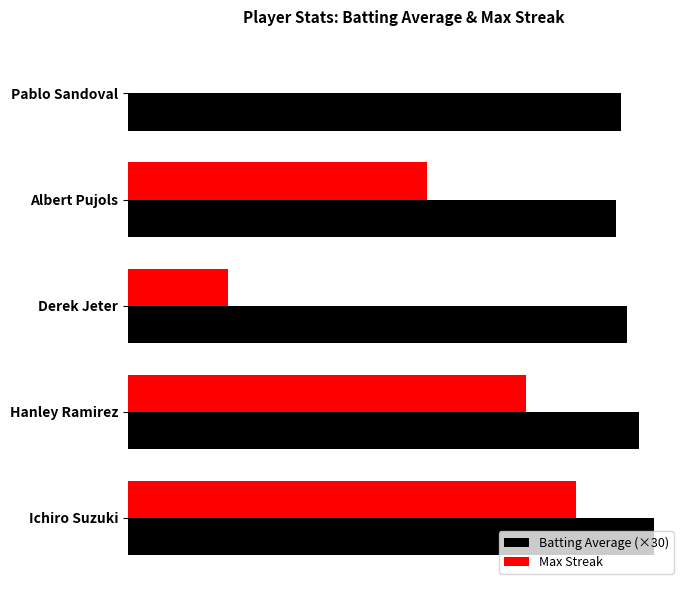

What are all the series names shown in the legend?

Batting Average (×30), Max Streak